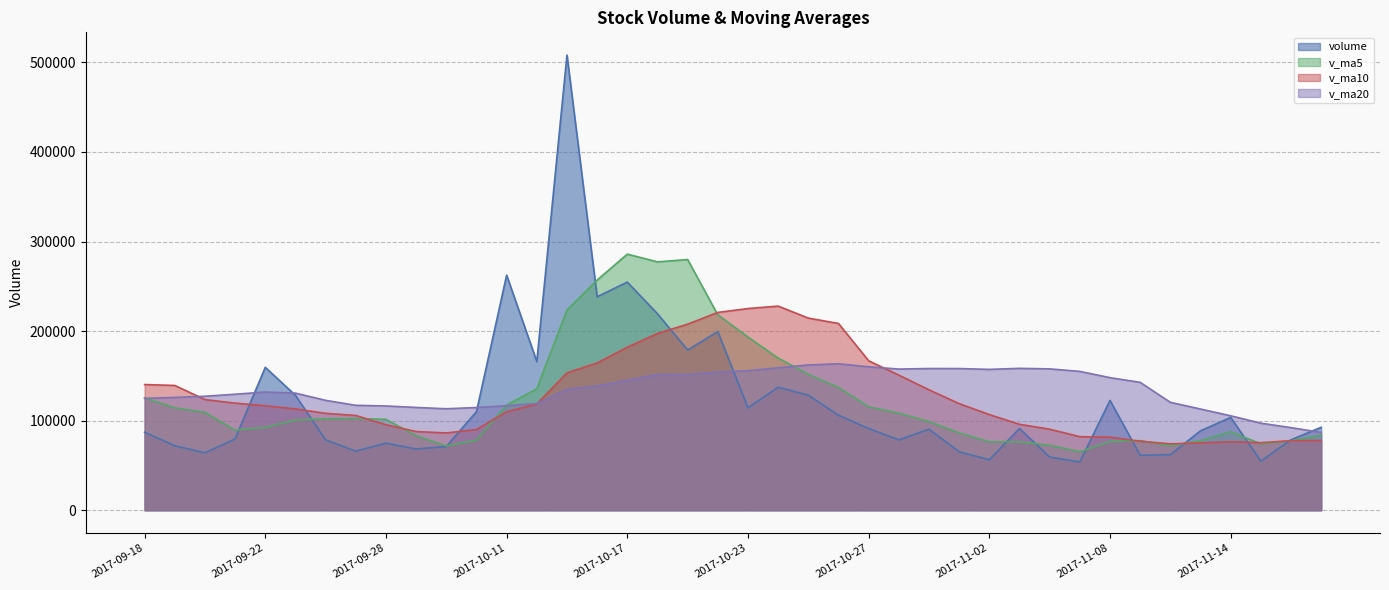

True or false: v_ma20 has a value of 226535.3 at 2017-11-06.

False